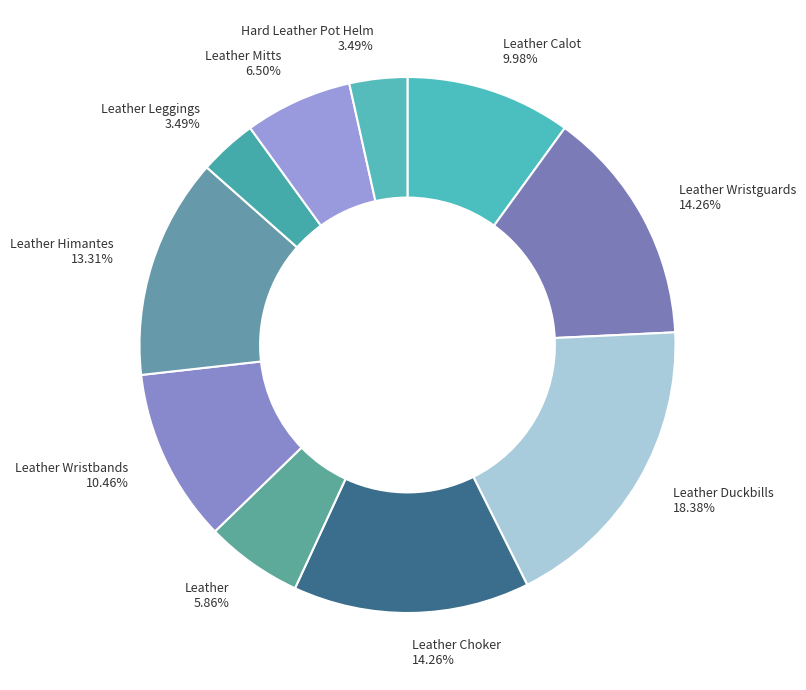

To the nearest percent, what portion does Leather Wristguards represent?

14%